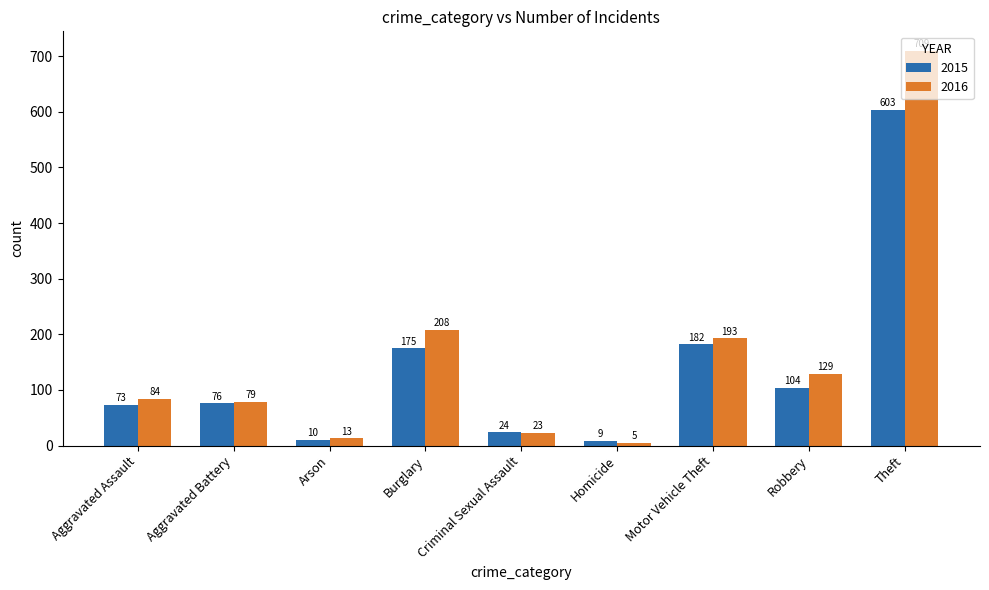

How many data points in 2015 are less than 76?

4